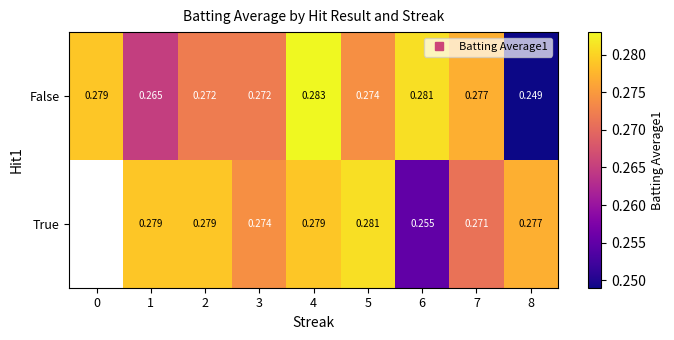

Between 3 and 4, which is larger?

4